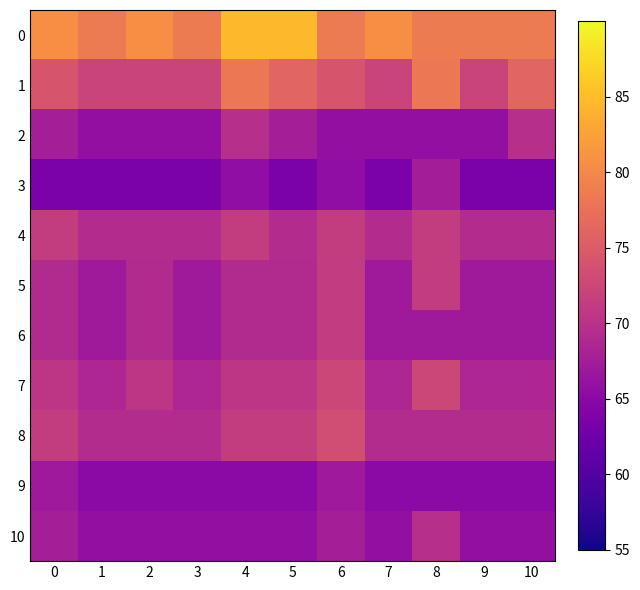

Between 1 and 5, which is larger?

5